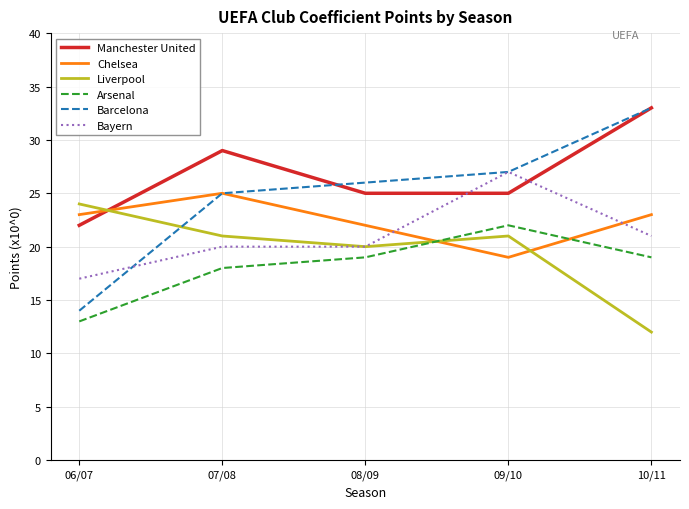

How many lines are shown in the chart?

6